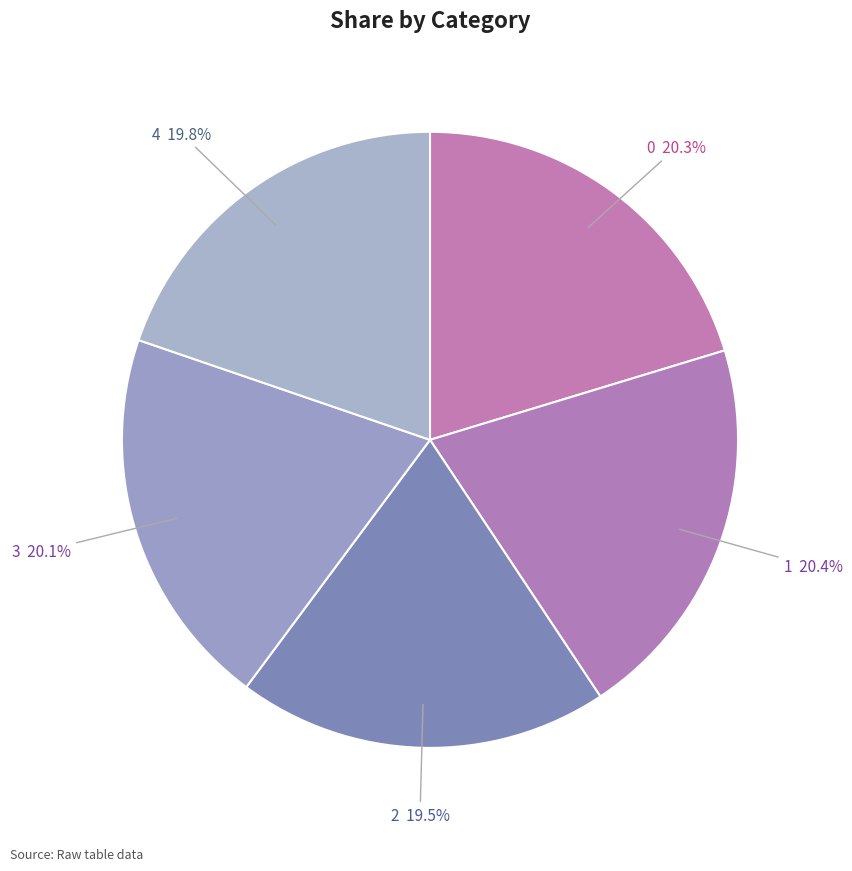

Count the number of slices in the pie.

5